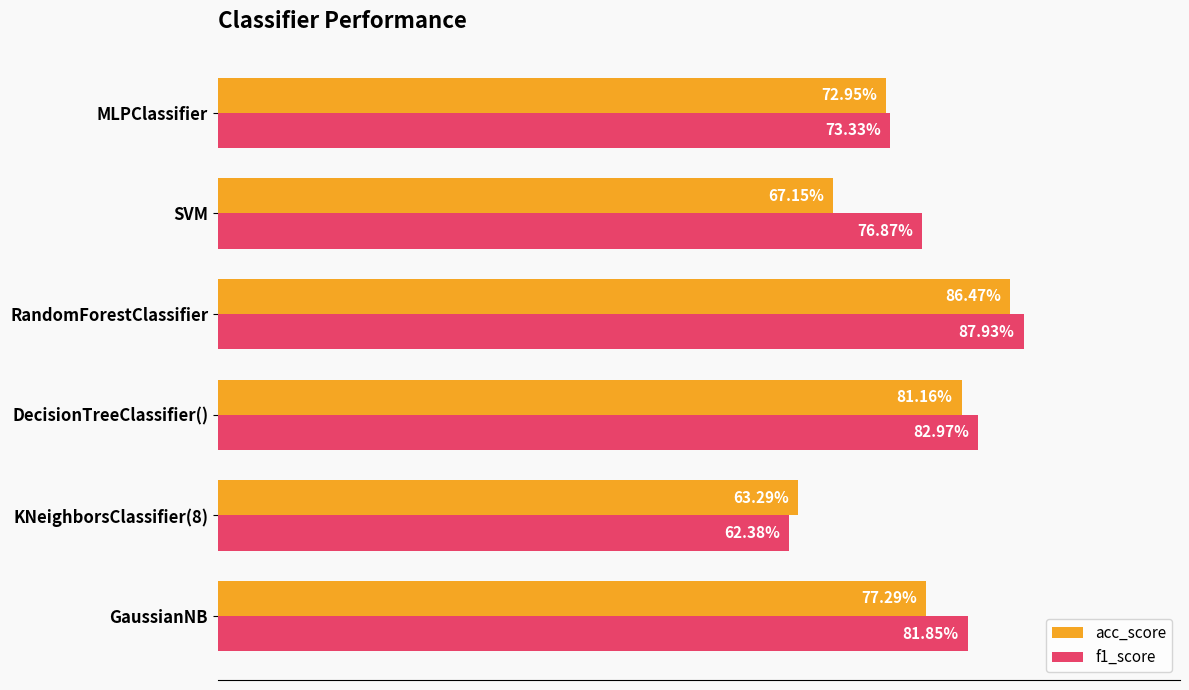

What are all the series names shown in the legend?

acc_score, f1_score